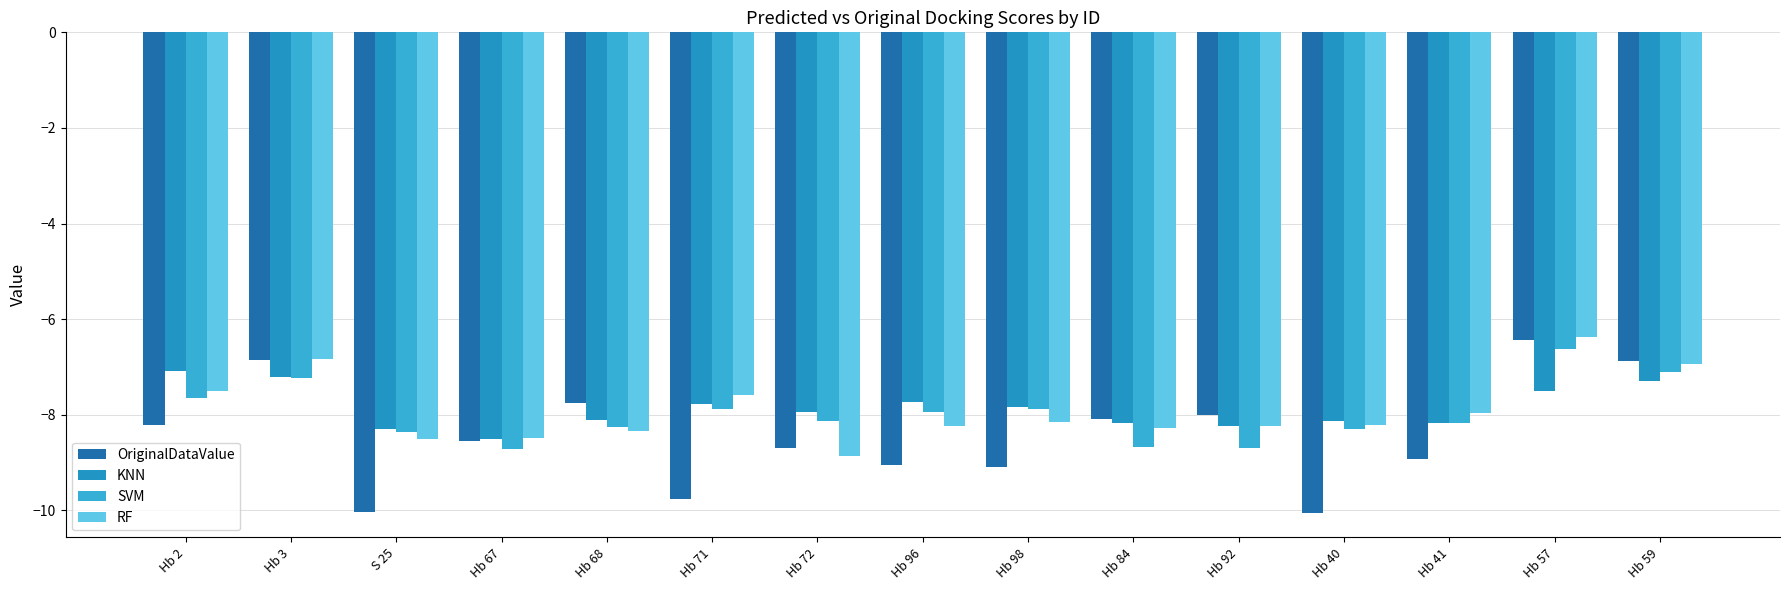

At which category does the chart reach its peak across all series?

Hb 57